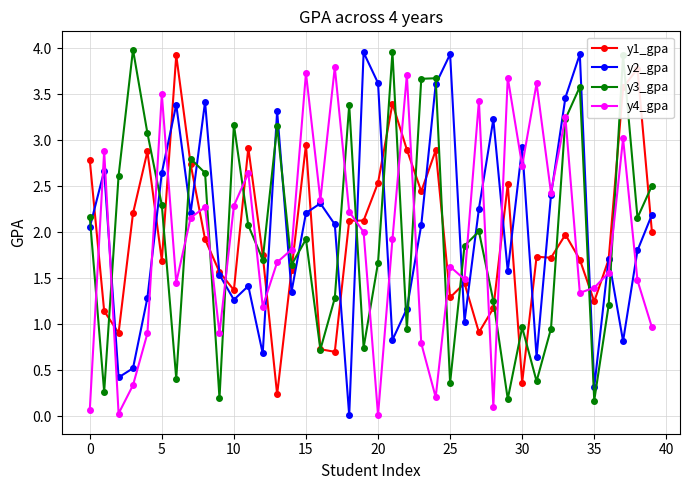

True or false: y3_gpa and y2_gpa intersect in this chart.

True